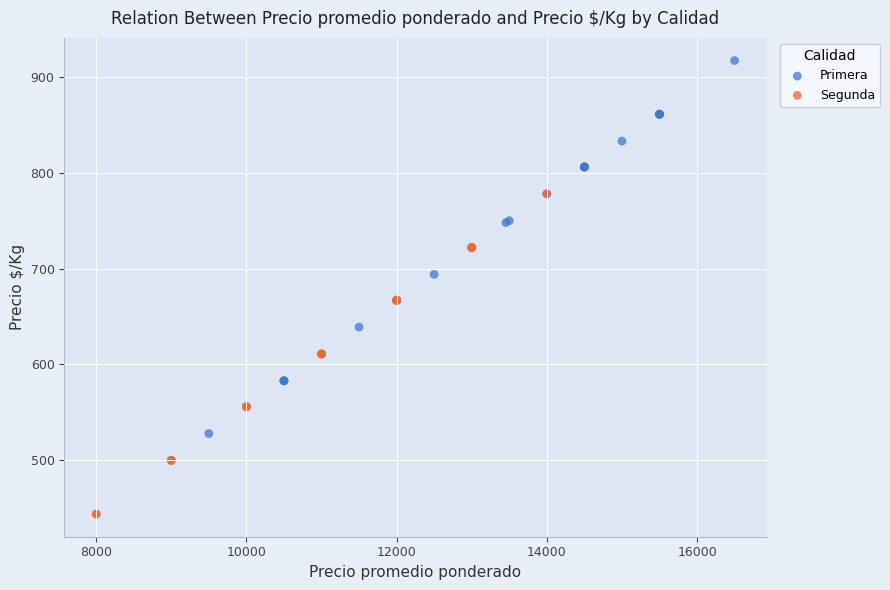

Which series has the largest Y range (max minus min)?

Primera